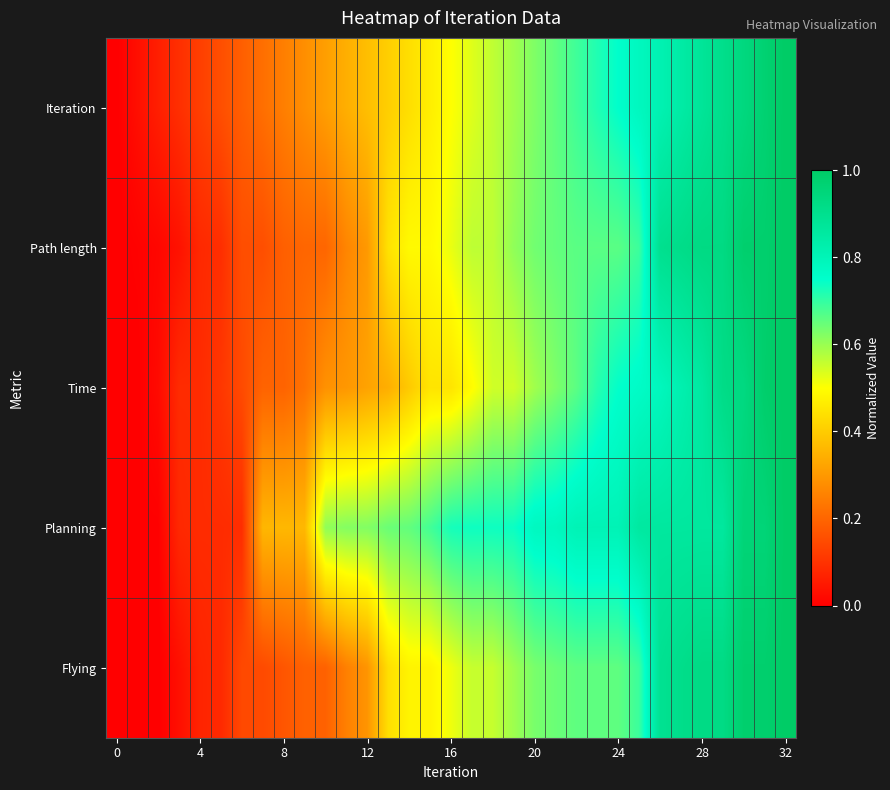

Which series has the widest spread of values?

Iteration